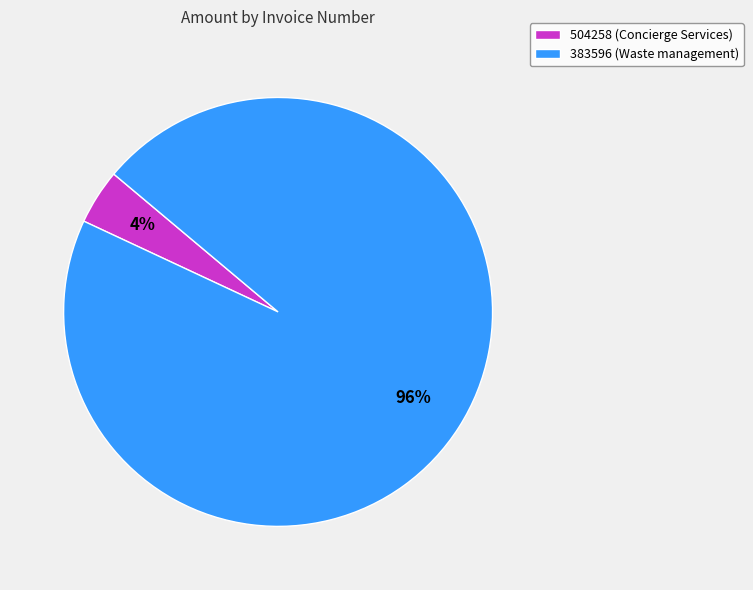

Is it true that 383596 (Waste management) is 96% of the pie?

True